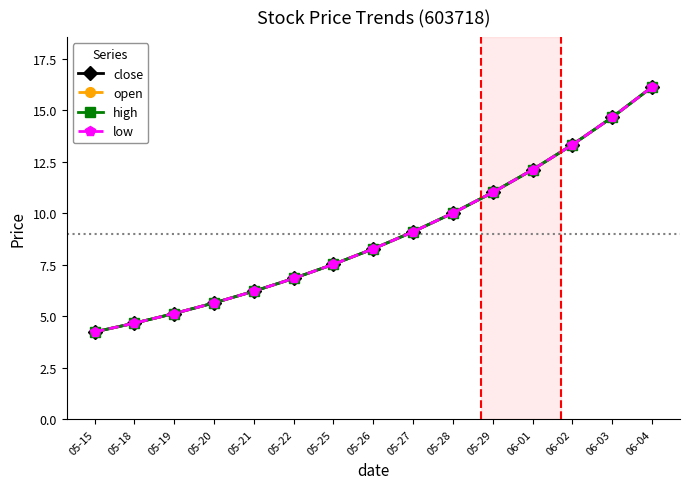

How many lines are shown in the chart?

4